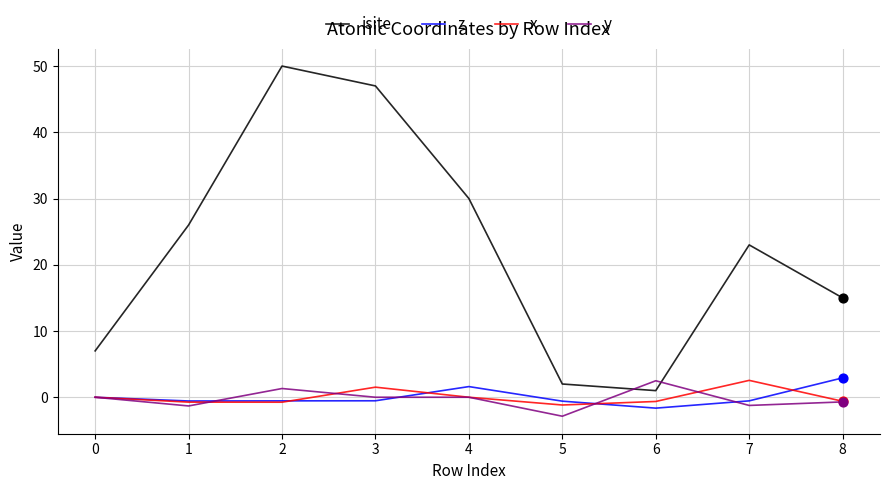

Which series has the largest total across all categories?

isite